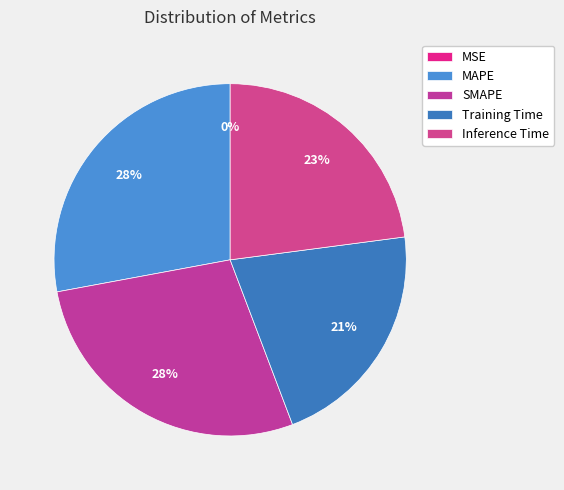

What is the largest slice in the pie chart?

MAPE